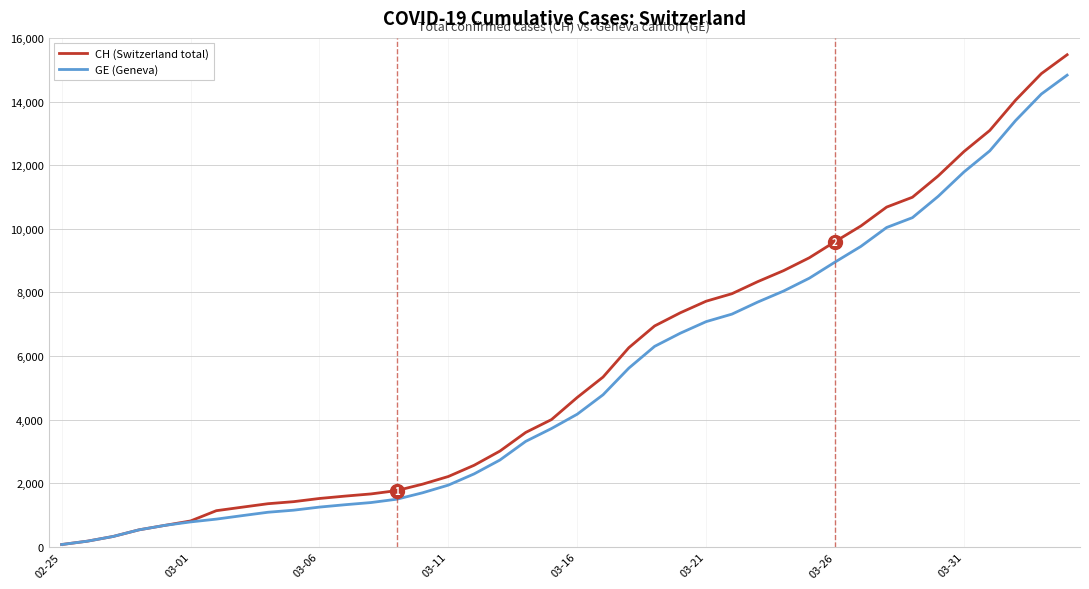

List the series in order of their peak value, lowest first.

GE (Geneva), CH (Switzerland total)